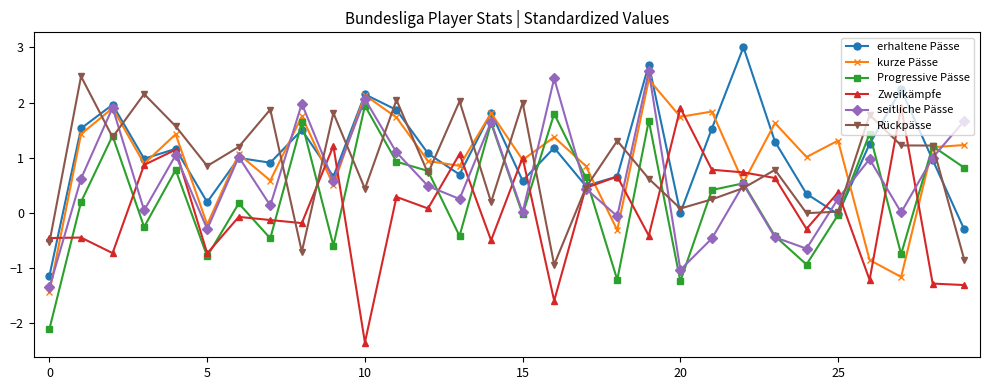

Which series has the largest range (max minus min)?

Zweikämpfe